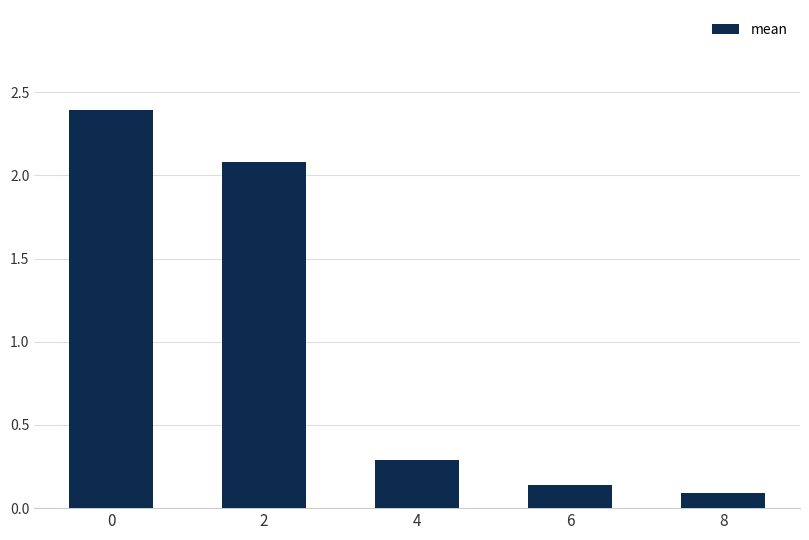

What is the greatest value displayed?

2.4